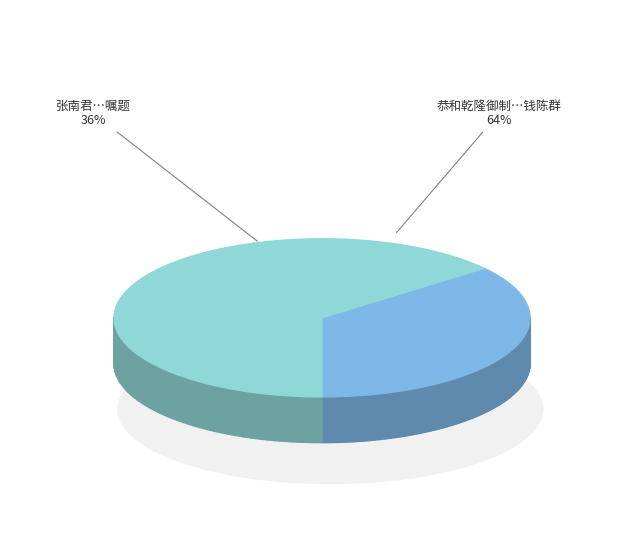

To the nearest percent, what is the average slice percentage?

50%